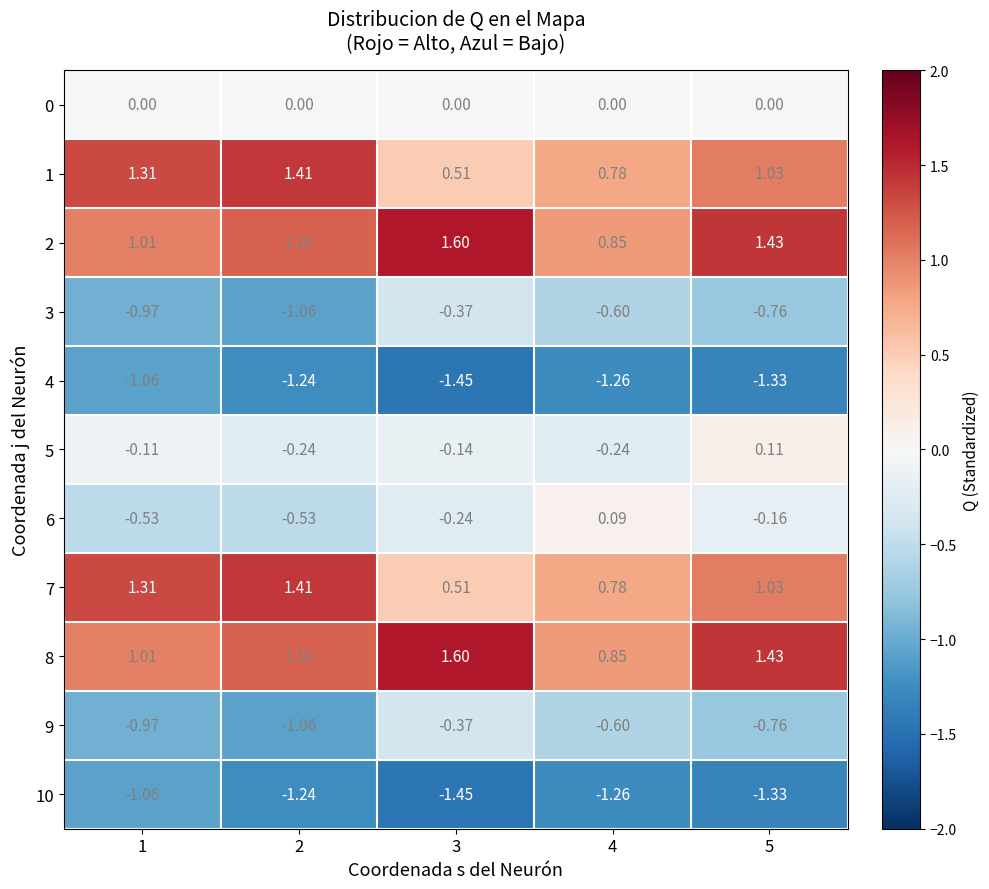

Is the value of 0 at 4 greater than the value of 6 at 1?

Yes